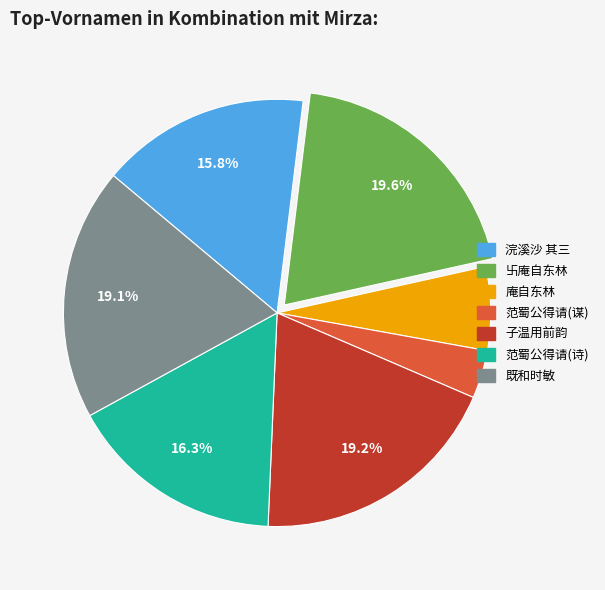

Which category has the smallest portion of the pie?

范蜀公得请(谋)